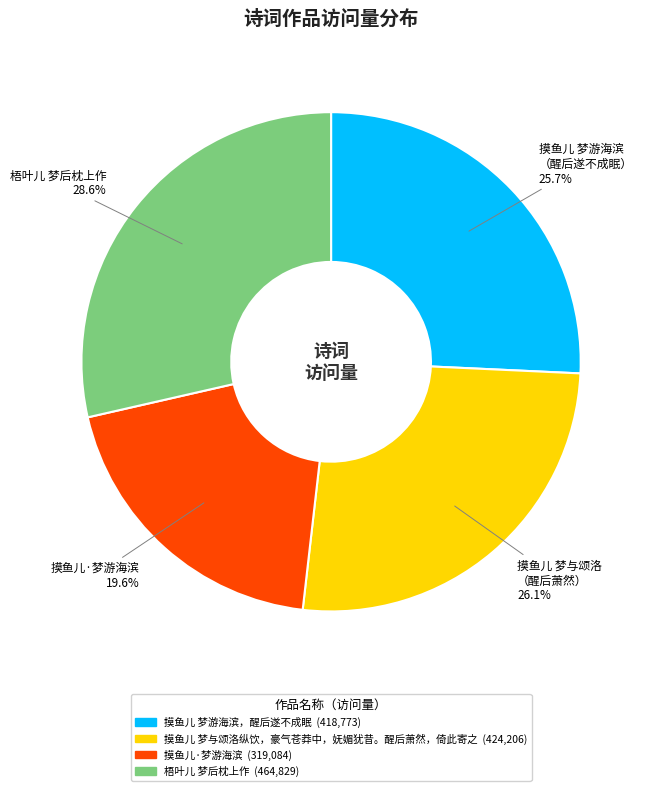

To the nearest percent, what is the combined percentage of 梧叶儿 梦后枕上作 and 摸鱼儿·梦游海滨?

48%